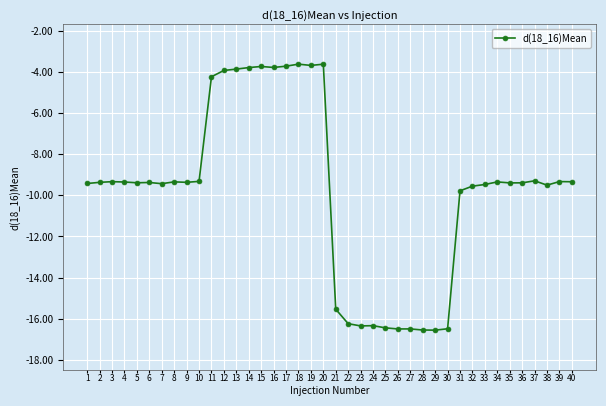

How many values exceed -9?

10